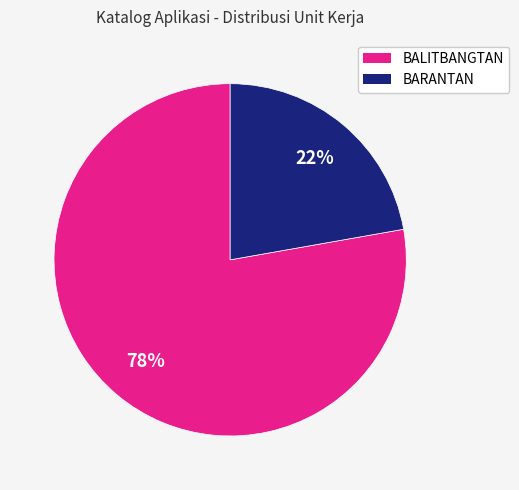

To the nearest percent, what is the difference between the largest and smallest slice percentages?

56%